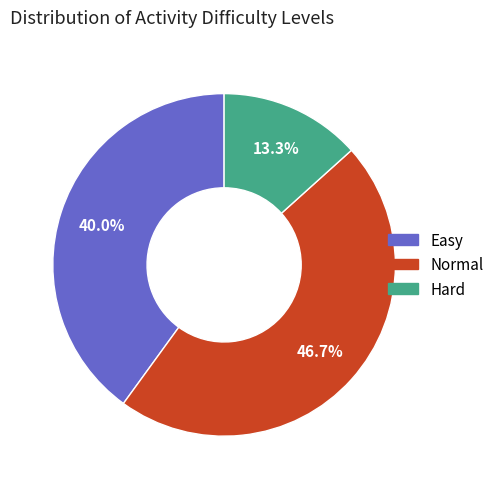

Do Hard and Easy together represent more than half of the pie?

Yes